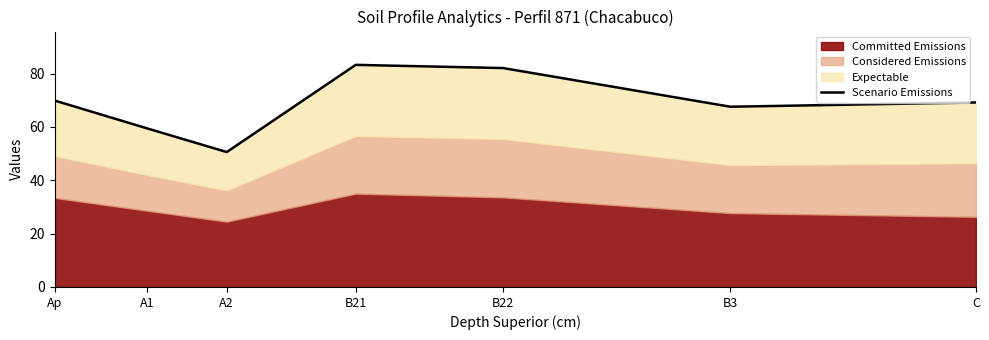

What is the value of the 7th point from the left?

69.2